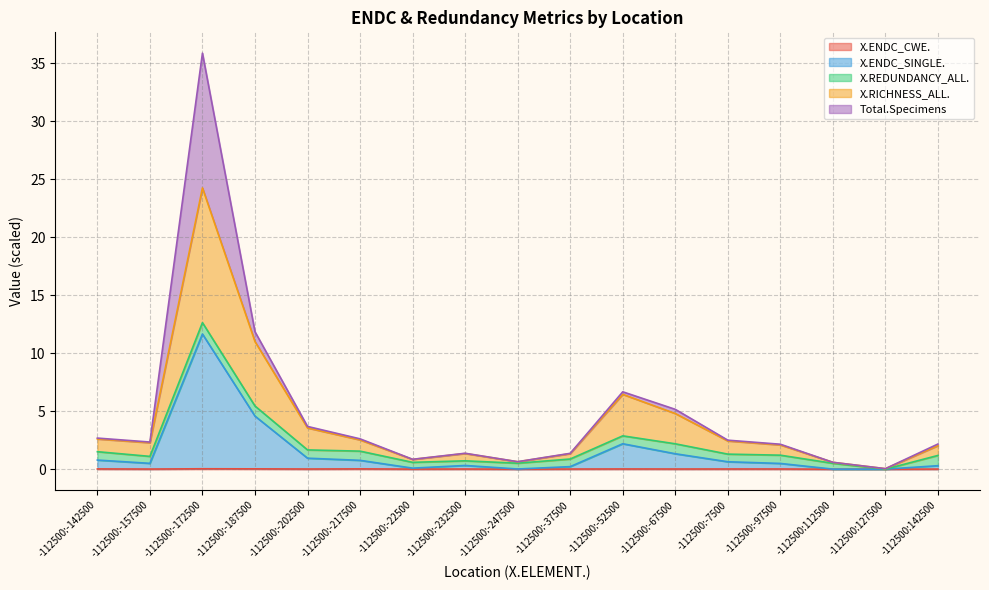

List the labels in order of X.ENDC_SINGLE. value, smallest first.

-112500:127500, -112500:112500, -112500:-247500, -112500:-22500, -112500:-37500, -112500:142500, -112500:-232500, -112500:-97500, -112500:-157500, -112500:-7500, -112500:-217500, -112500:-142500, -112500:-202500, -112500:-67500, -112500:-52500, -112500:-187500, -112500:-172500